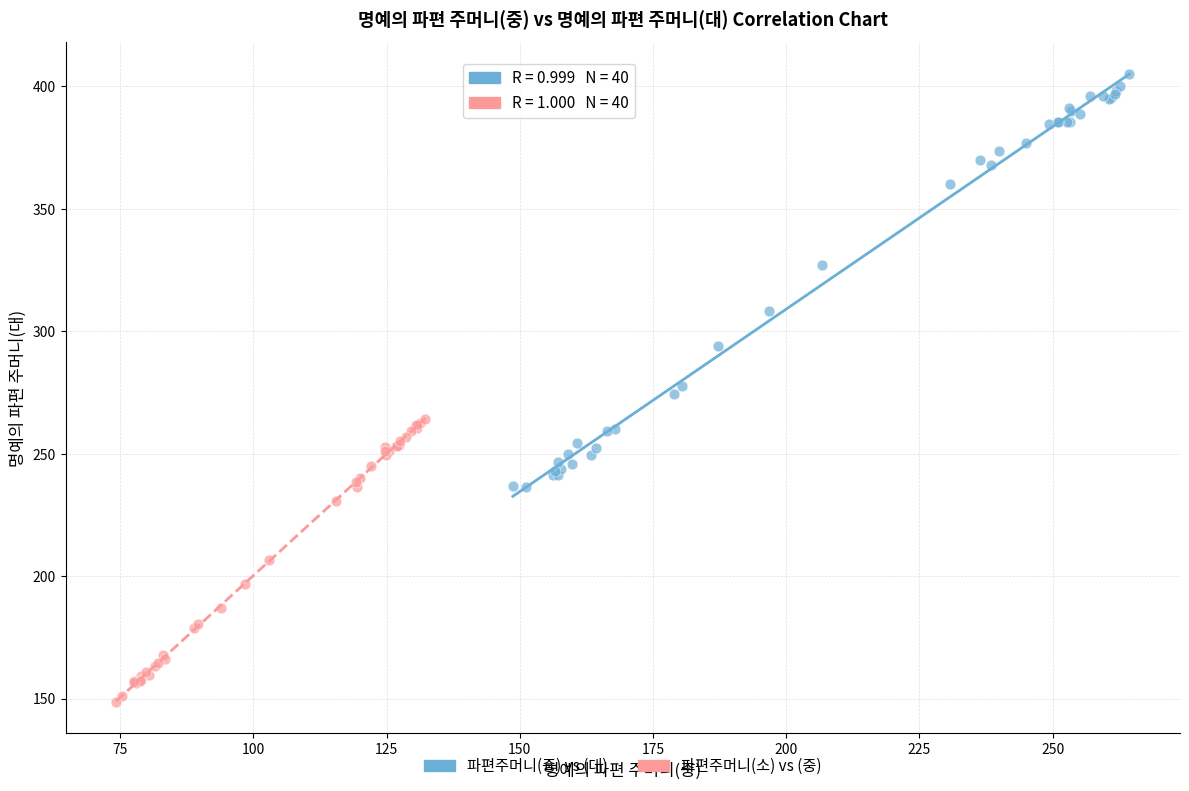

Which series has the largest Y range (max minus min)?

파편주머니(중) vs (대)